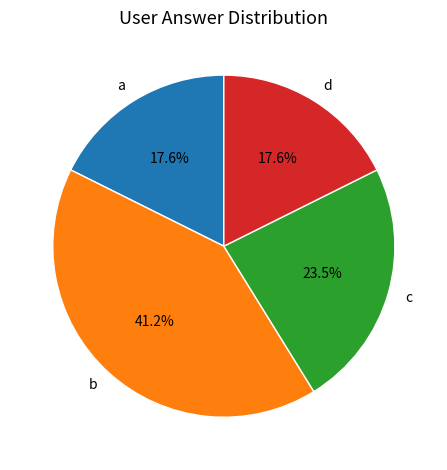

To the nearest percent, what is the average slice percentage?

25%